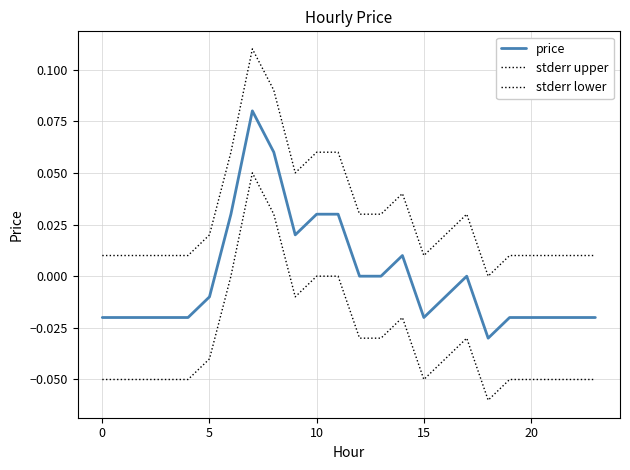

True or false: stderr upper and price intersect in this chart.

False